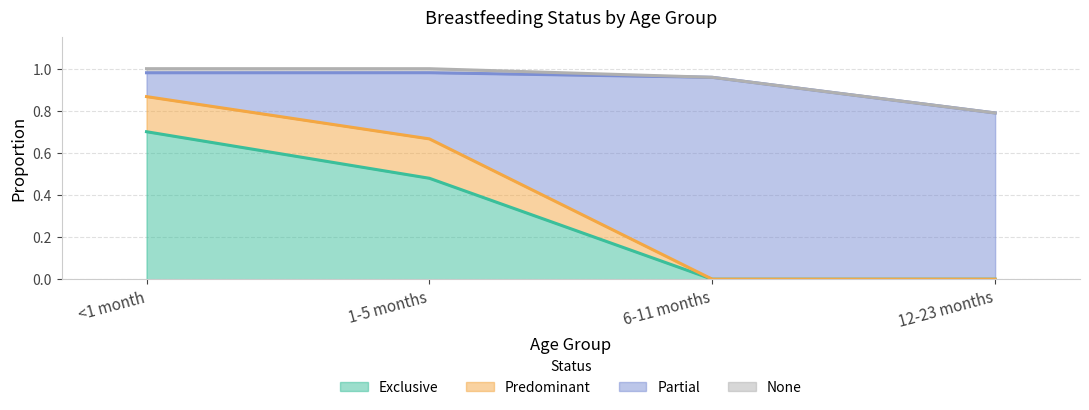

What is the label of the 1st point from the left?

<1 month